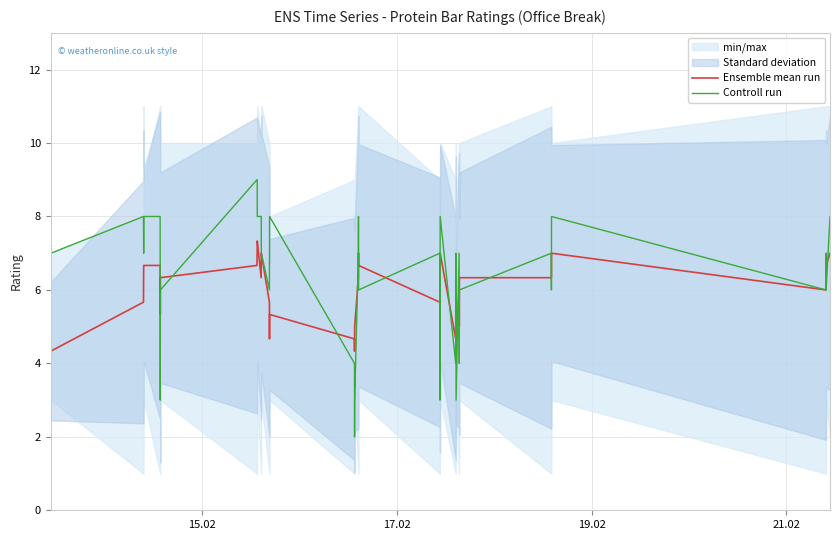

How many intersections are there between Controll run and Ensemble mean run?

20